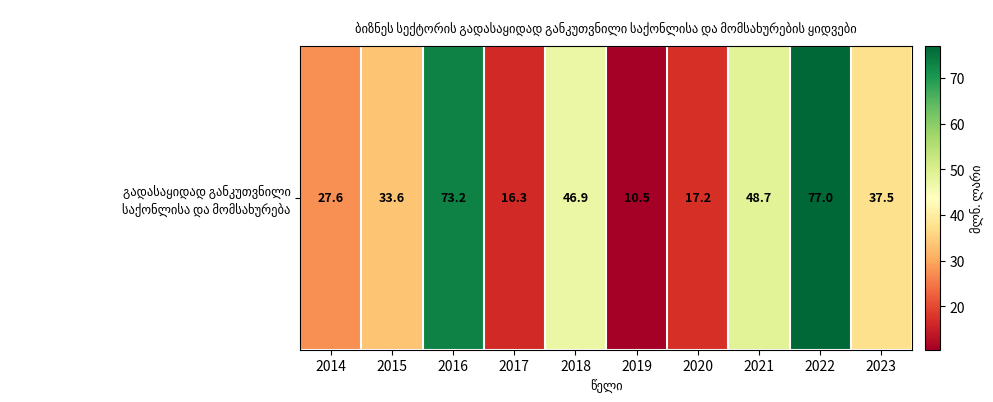

Reading right to left, extract all data points from this chart.

37.5	77.0	48.7	17.2	10.5	46.9	16.3	73.2	33.6	27.6